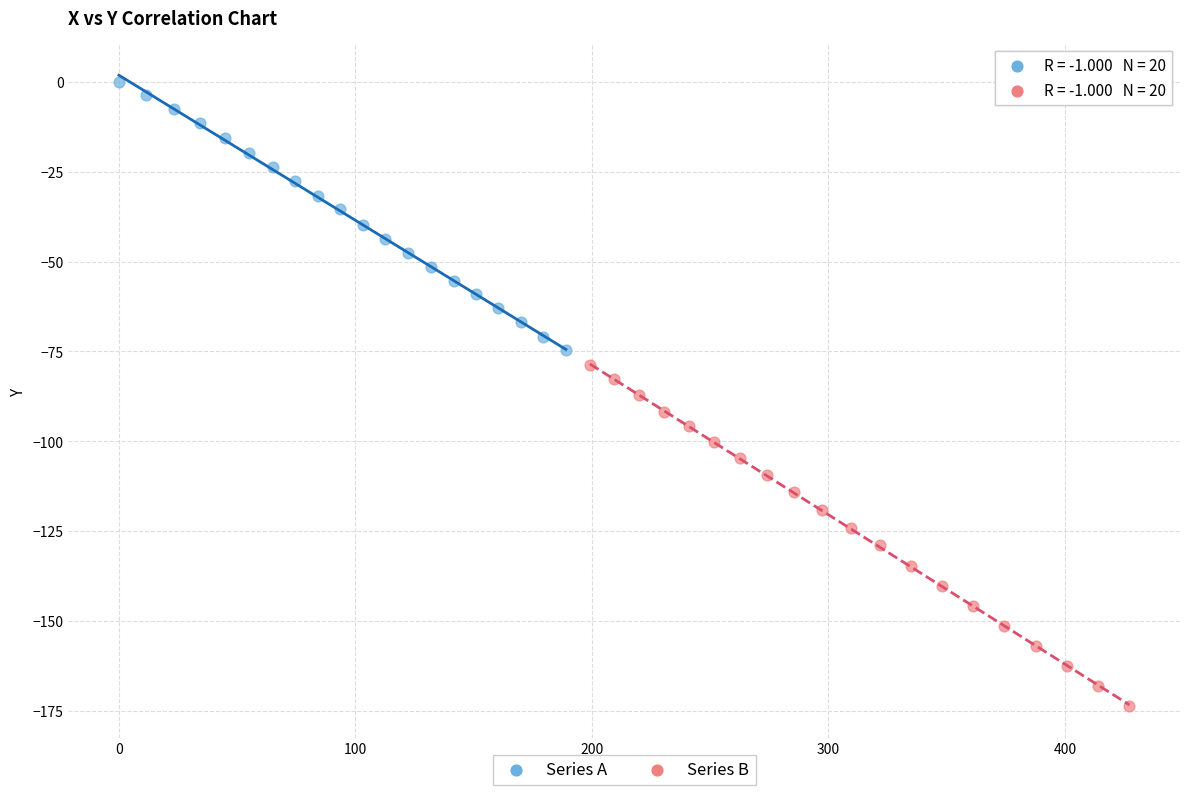

Which series reaches the maximum Y coordinate?

Series A